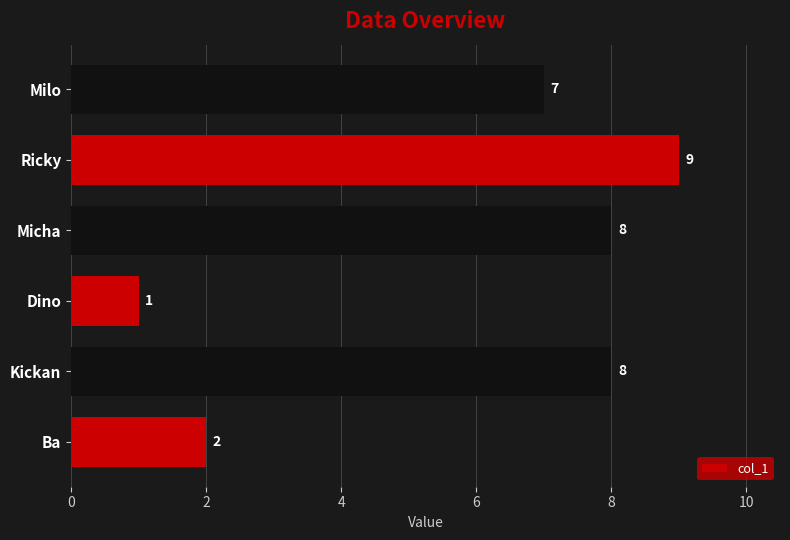

What is the change in value from Micha to Ricky?

+1